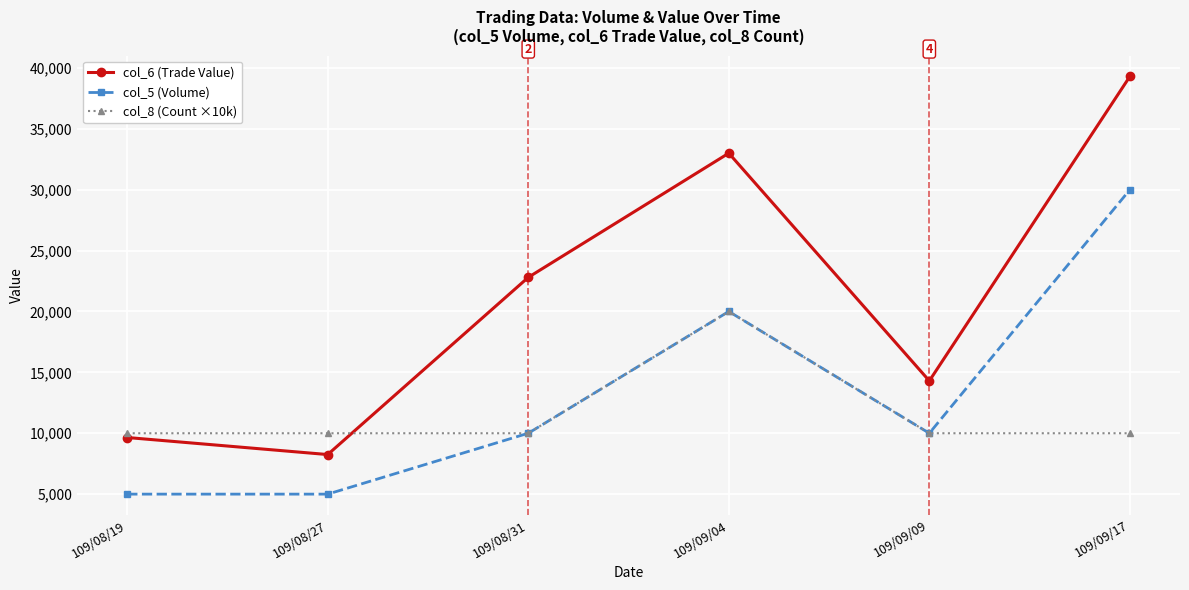

Where is col_5 (Volume) nearest to the value 17500?

109/09/04